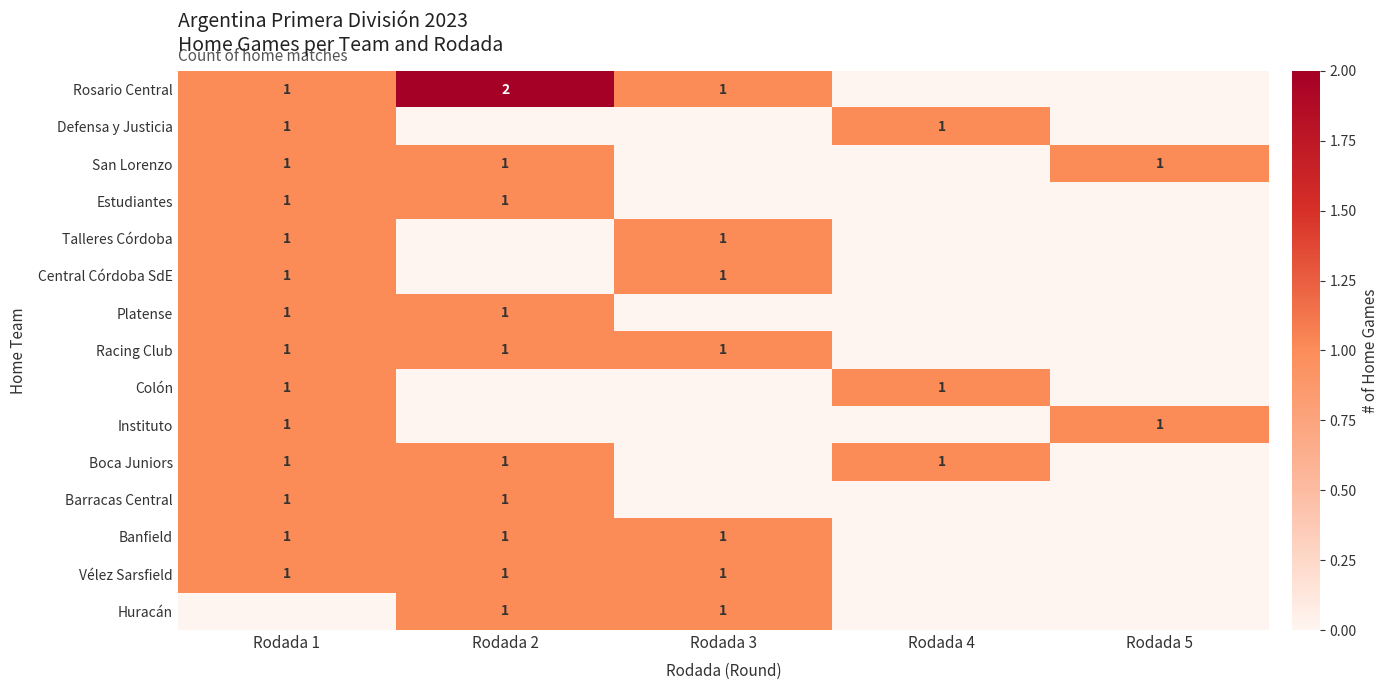

At which category is the sum across all series the highest?

Rodada 1